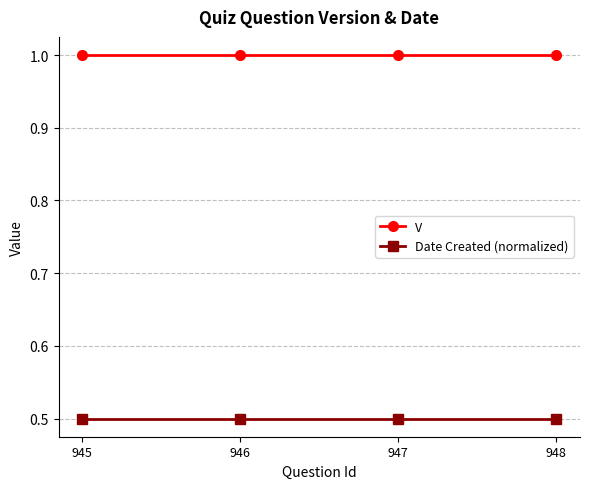

Rank the series by their average value, from lowest to highest.

Date Created (normalized), V